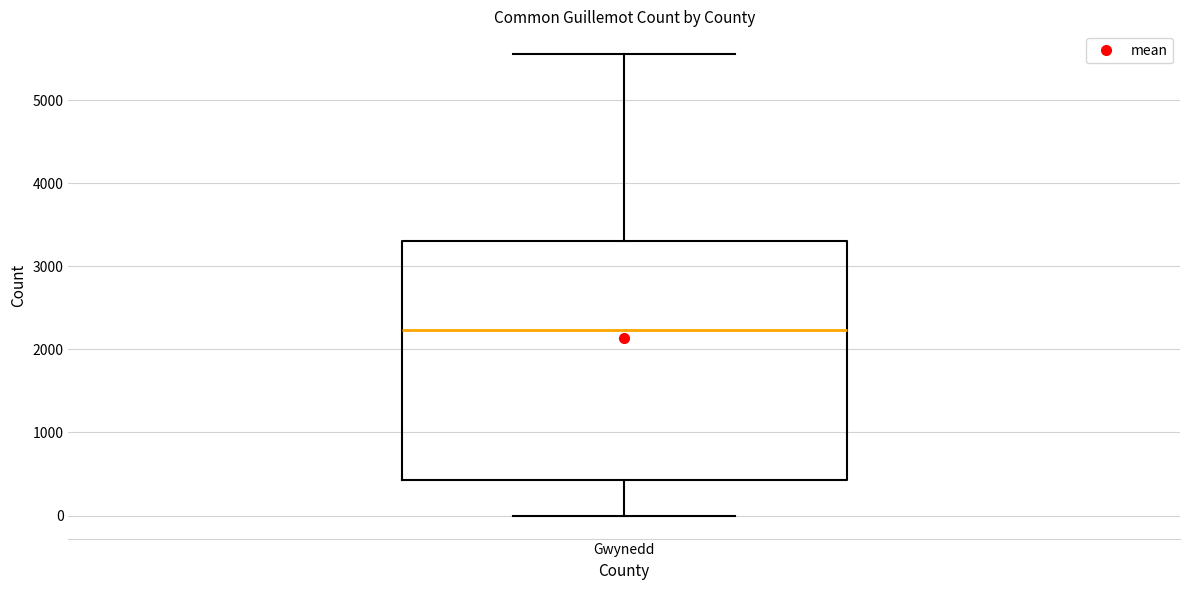

Read this box plot against the y-axis: the position of the median line, the range covered by the box, and the ends of both whiskers. The values are not printed on the chart, so give them approximately, as read against the axis.

median 2200, box 400 to 3300, whiskers 0 to 5600